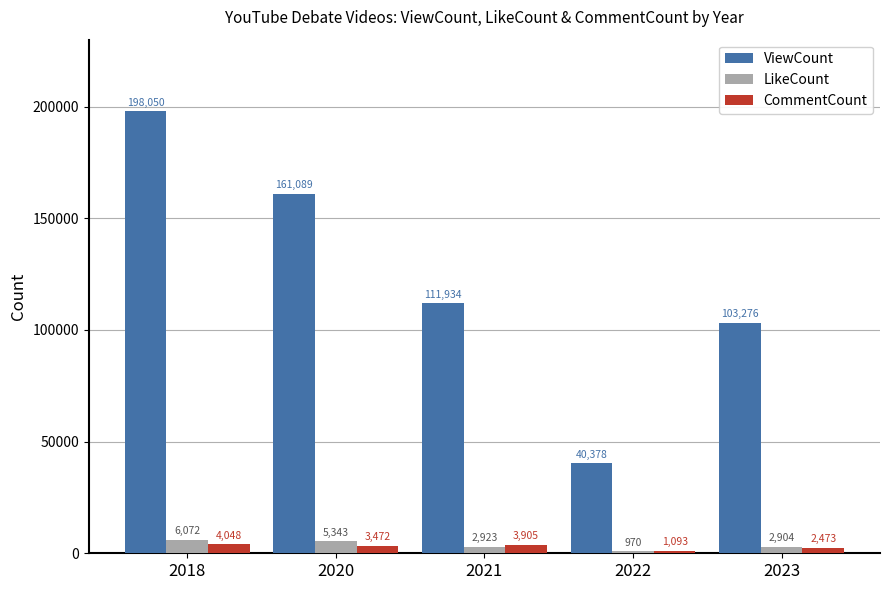

Is it true that ViewCount equals 161089 at 2020?

True